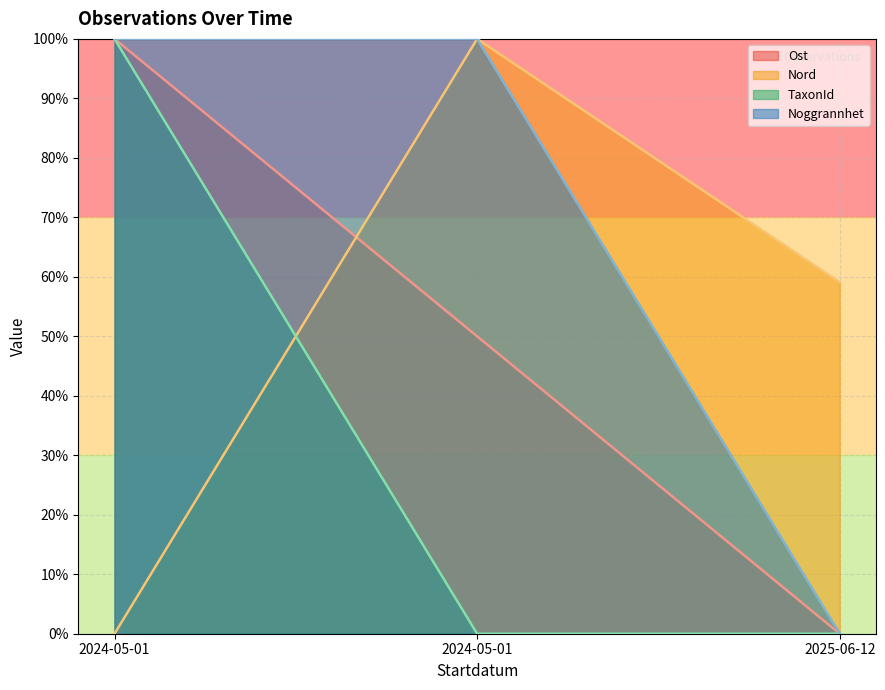

Which series has the widest spread of values?

Ost